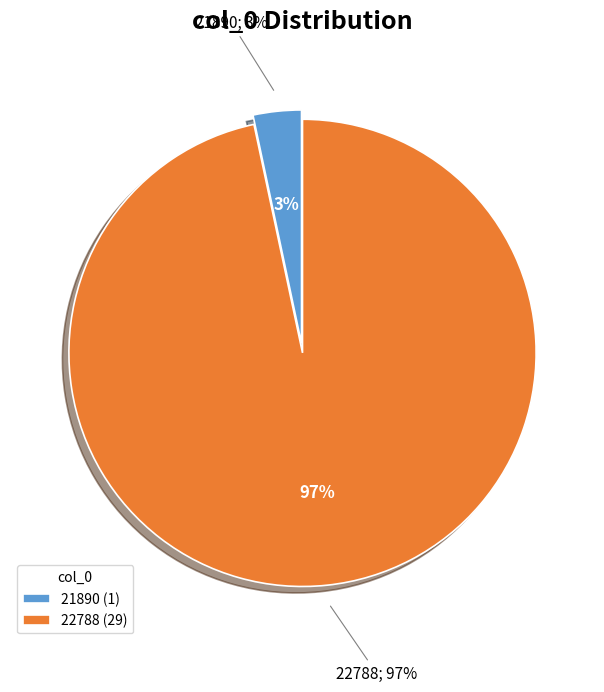

Is there any slice that represents more than half of the pie?

Yes